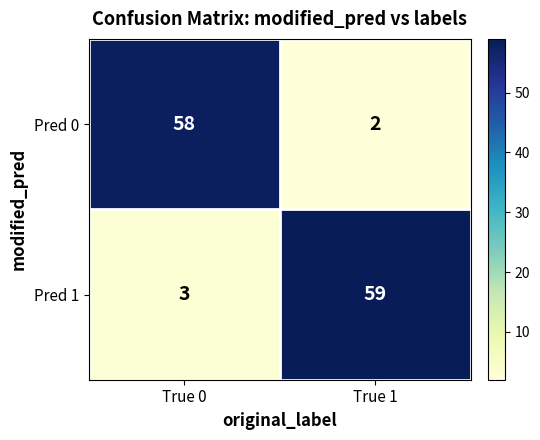

What is the difference between the highest and lowest values at True 0?

55